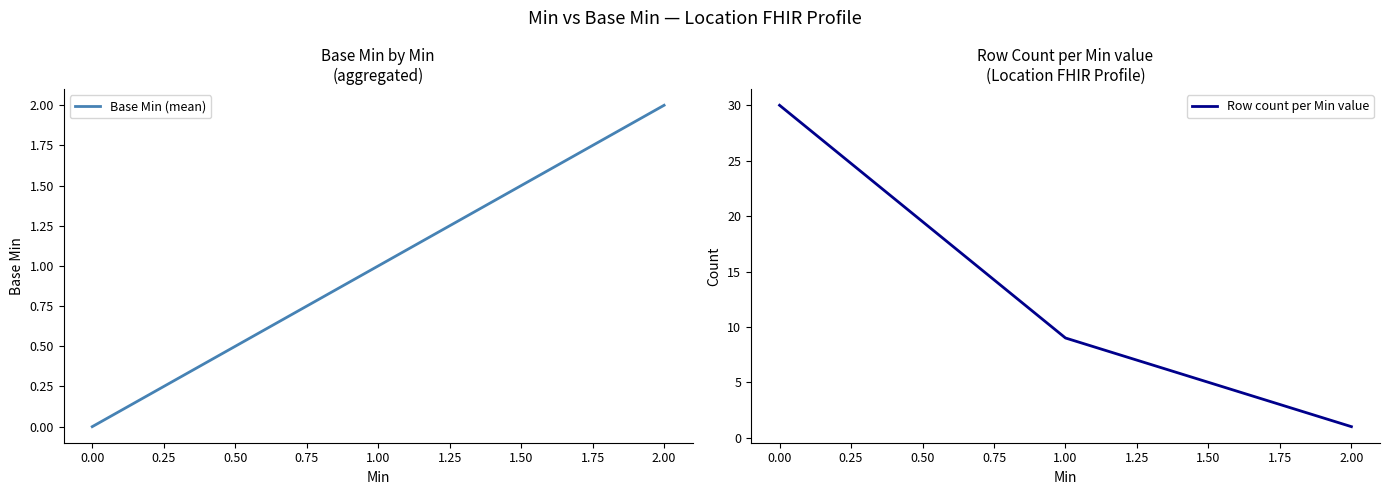

What is the average value of the Base Min (mean) series?

1